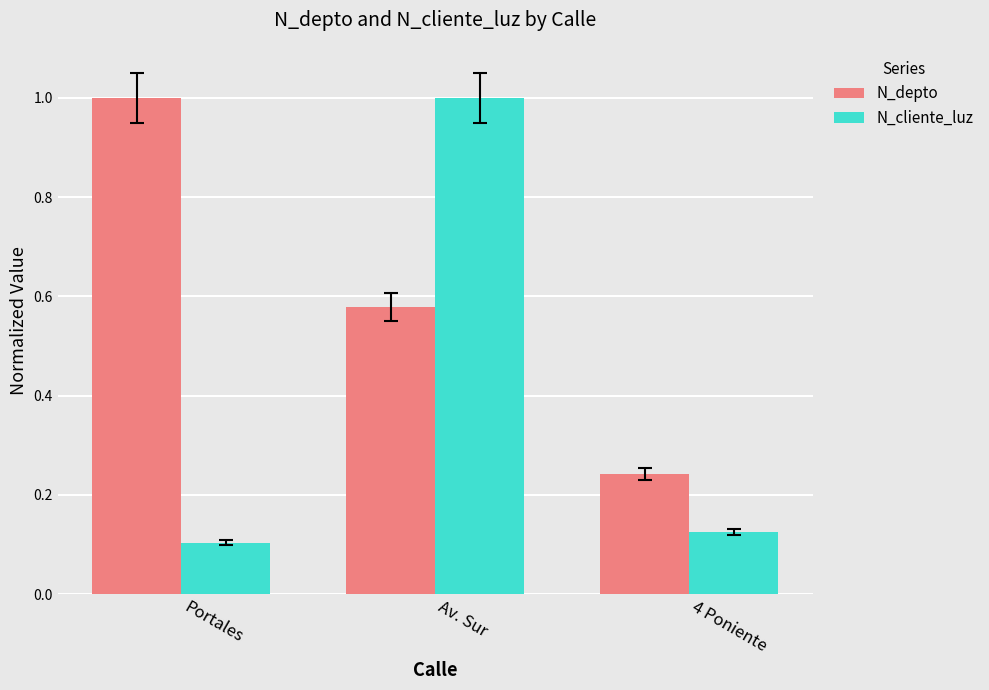

At which label does N_depto reach its peak?

Portales